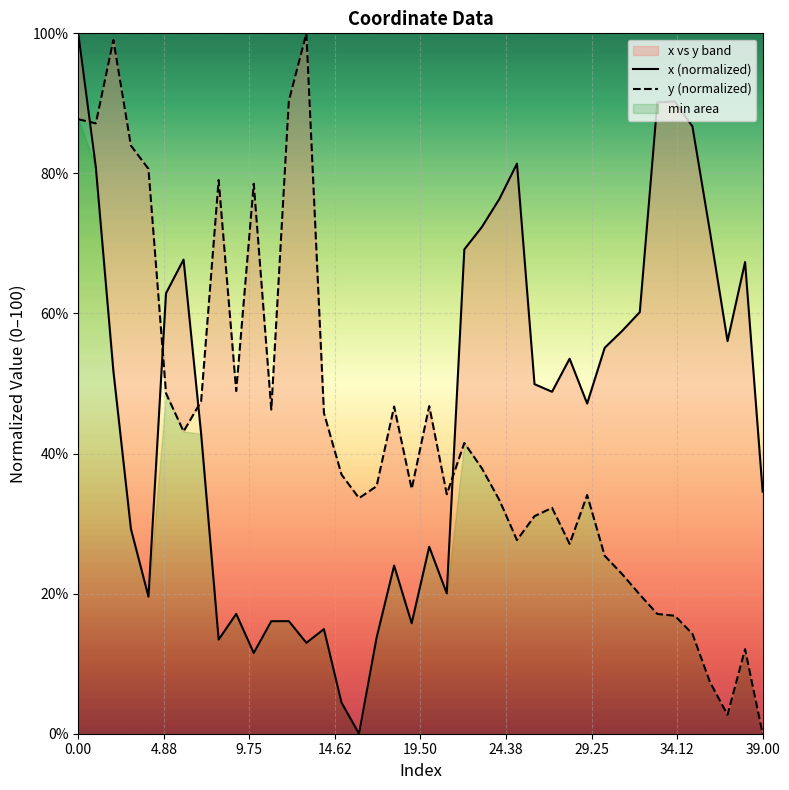

List the series in order of their peak value, lowest first.

x (normalized), y (normalized)